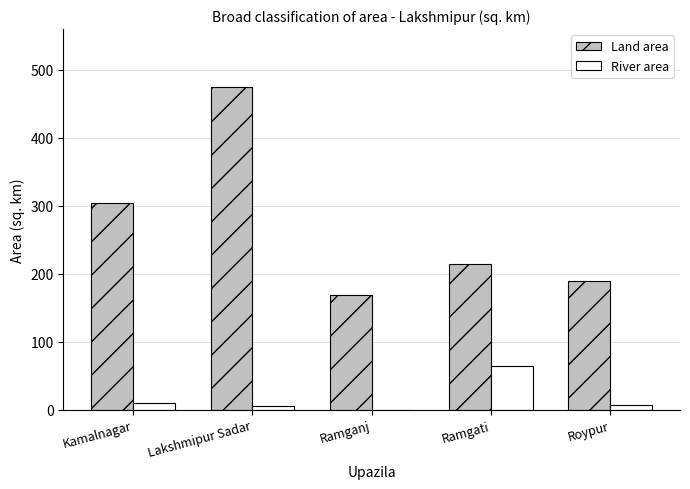

How many series are shown in this chart?

2